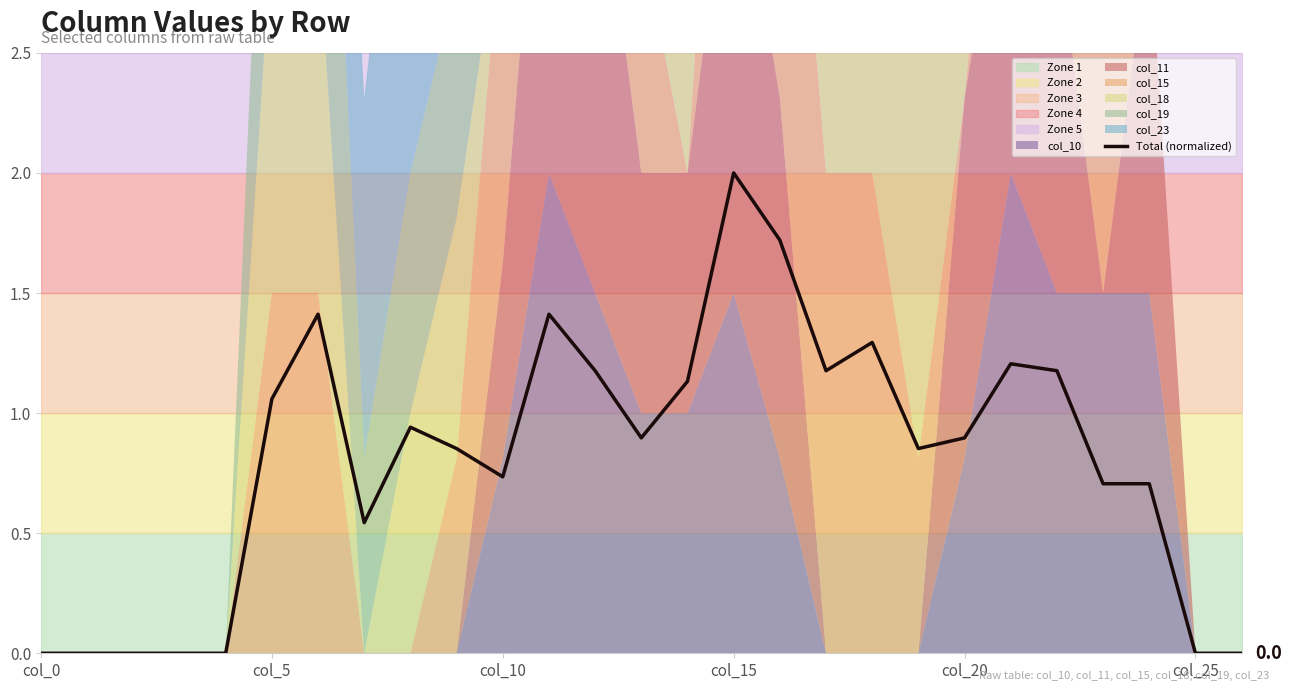

Is it true that Total (normalized) equals 0.9 at col_20?

True